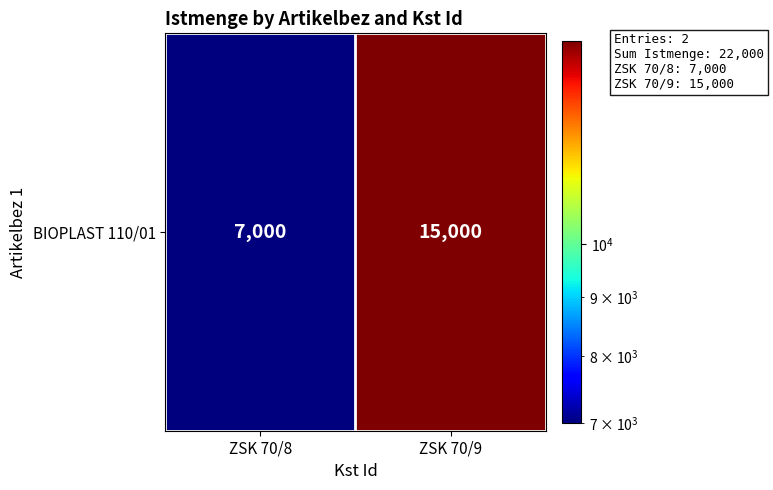

Rank the categories by value from highest to lowest.

ZSK 70/9, ZSK 70/8